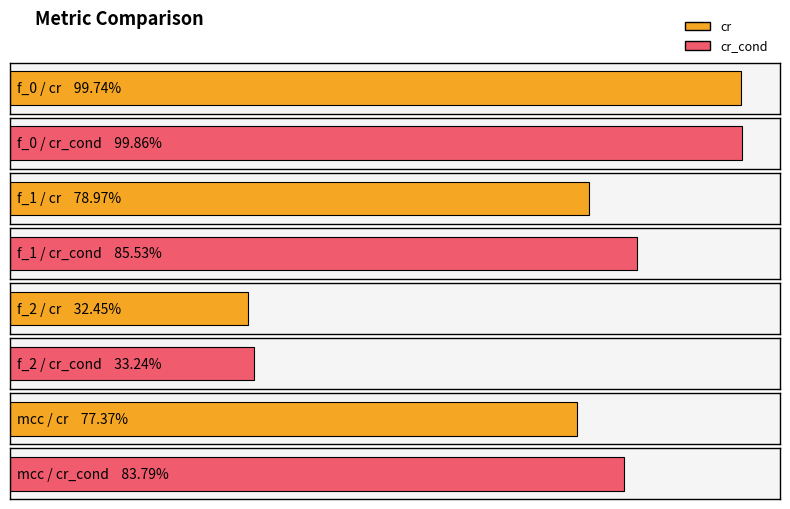

The cr series shows 1.3 at mcc. True or false?

False